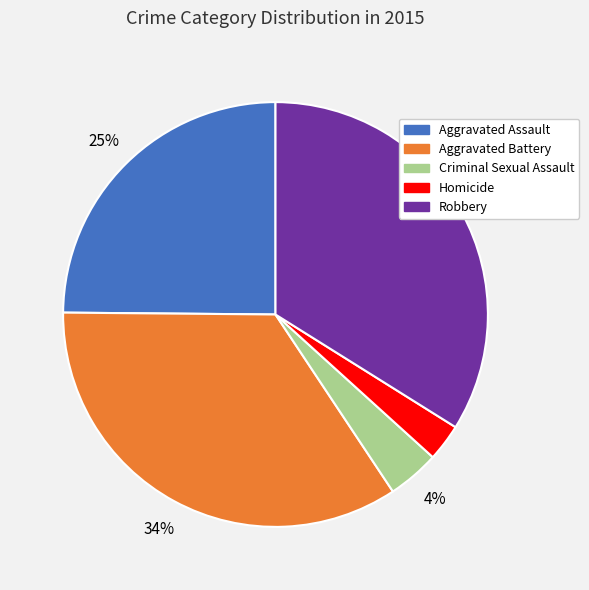

Combined, do Robbery and Homicide account for over 50%?

No